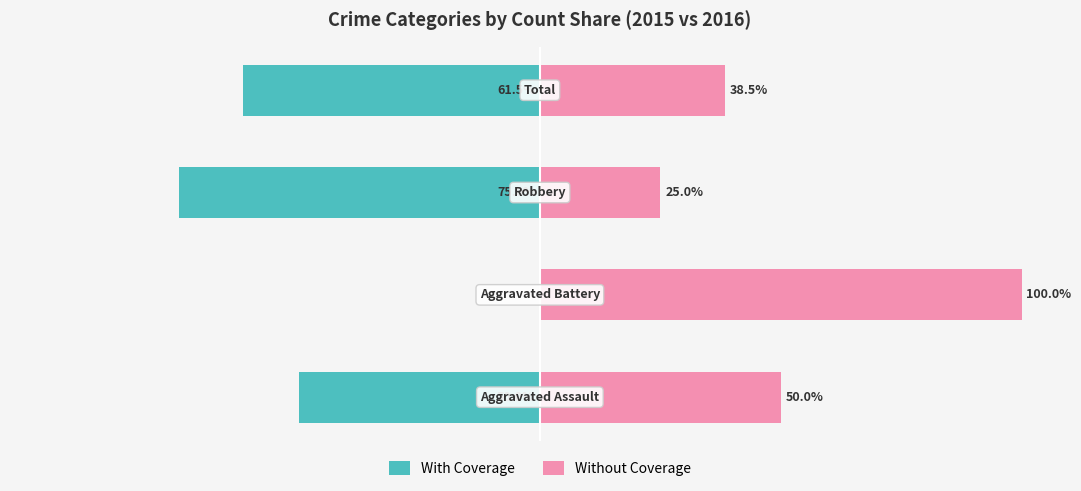

Which series has the largest range (max minus min)?

With Coverage